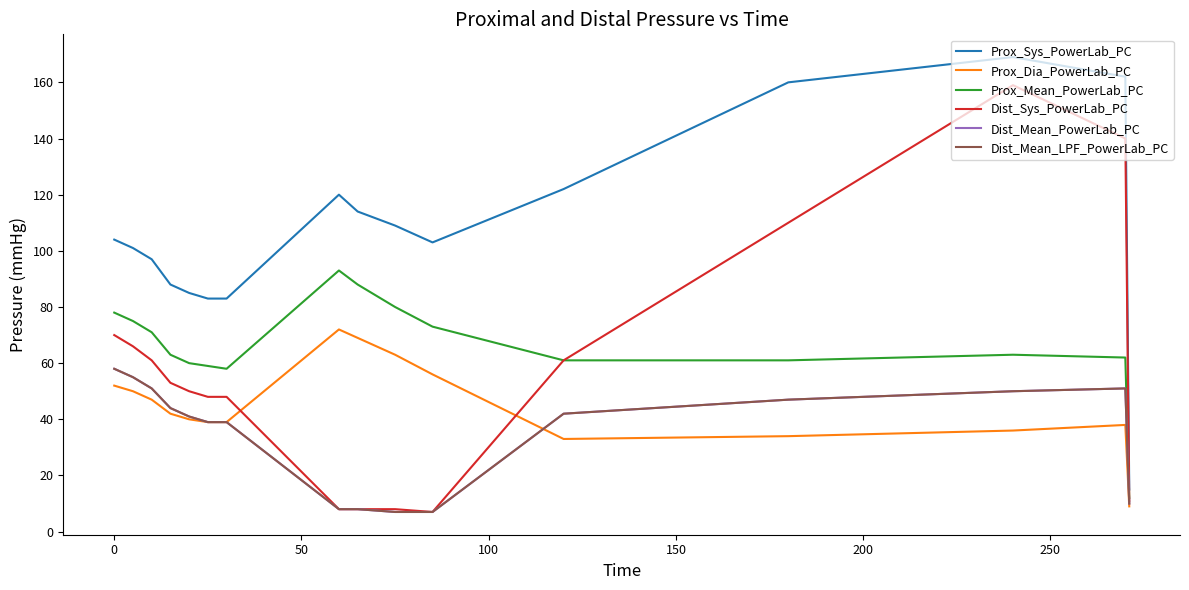

What is the value of the Dist_Sys_PowerLab_PC point at the 12th from the left?

61